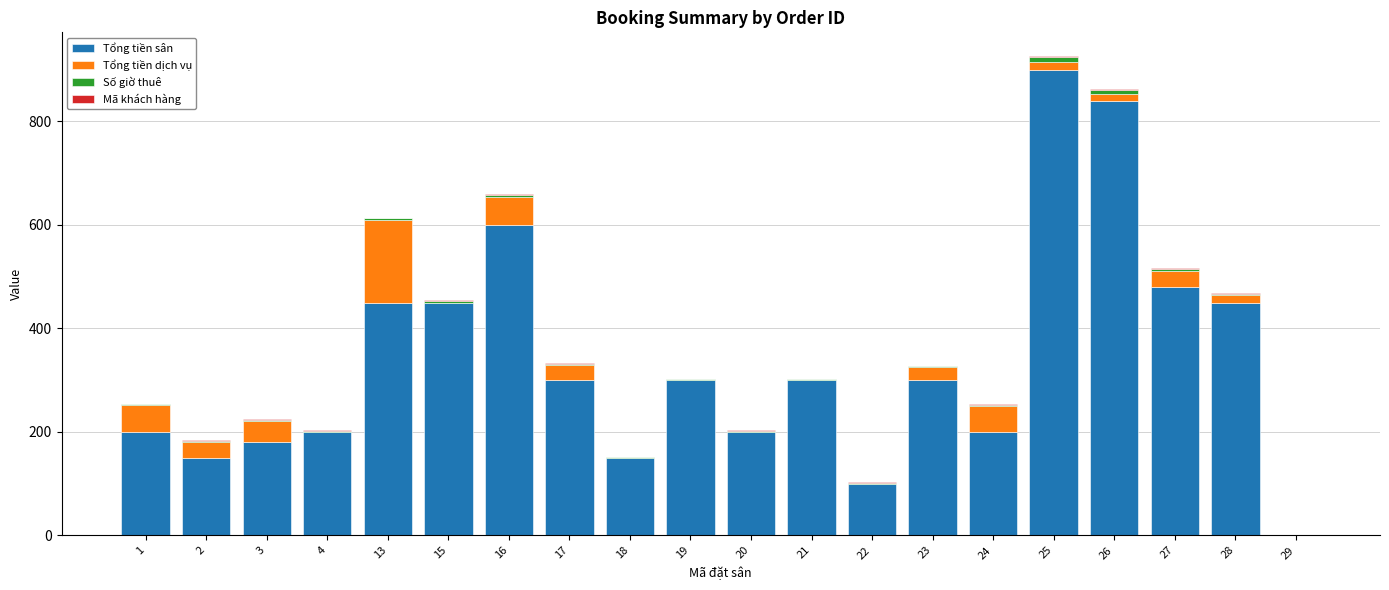

What is the sum of all Tổng tiền sân values?

6751.5